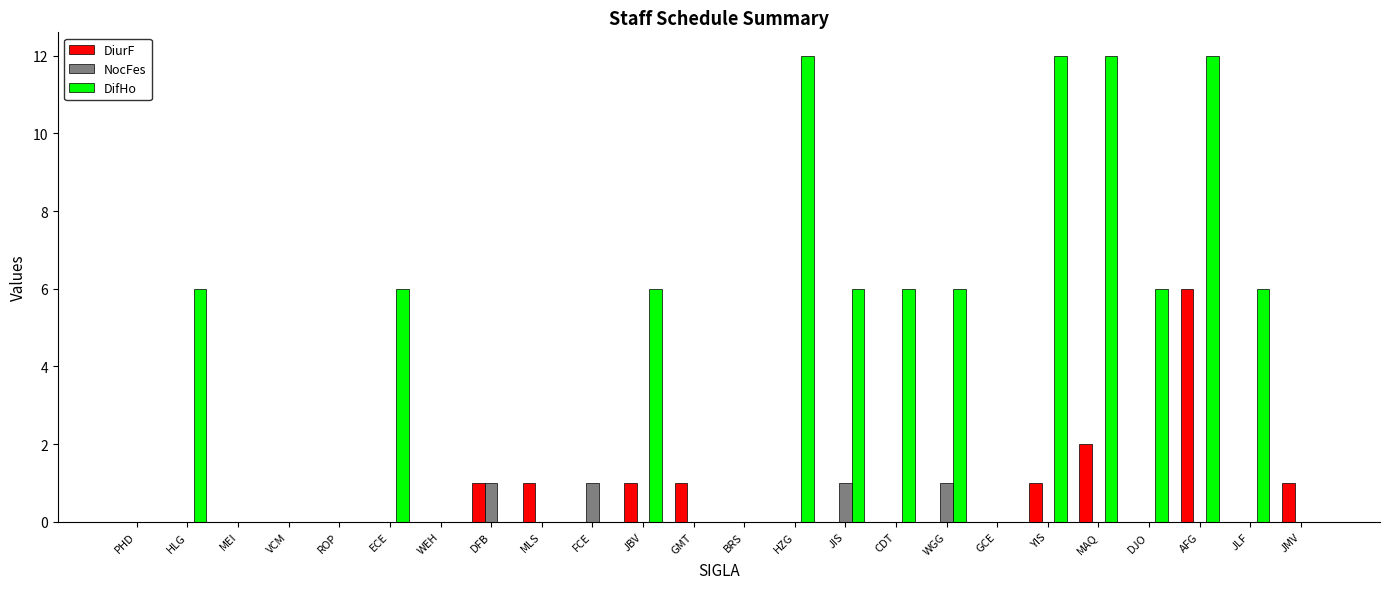

What are all the series names shown in the legend?

DiurF, NocFes, DifHo